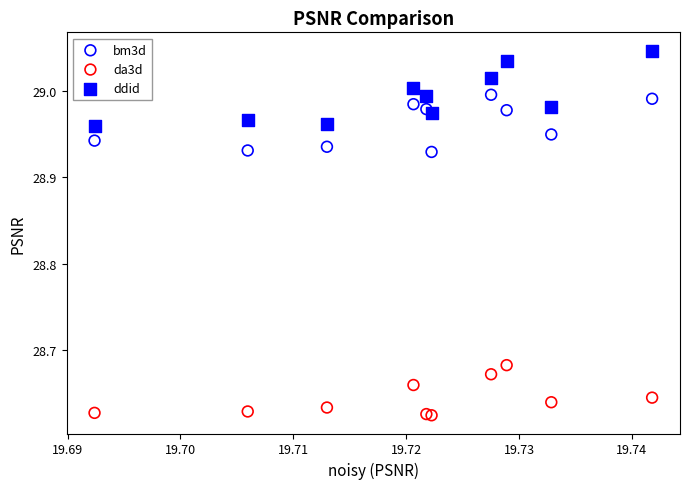

Which series has the largest Y range (max minus min)?

ddid